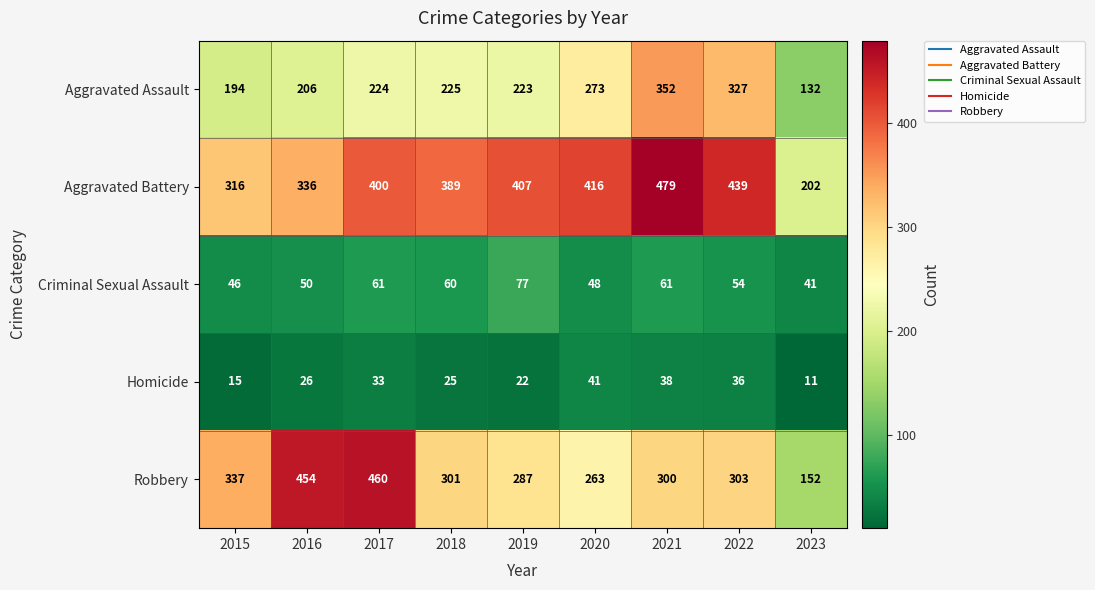

Which series has the largest total across all categories?

Aggravated Battery